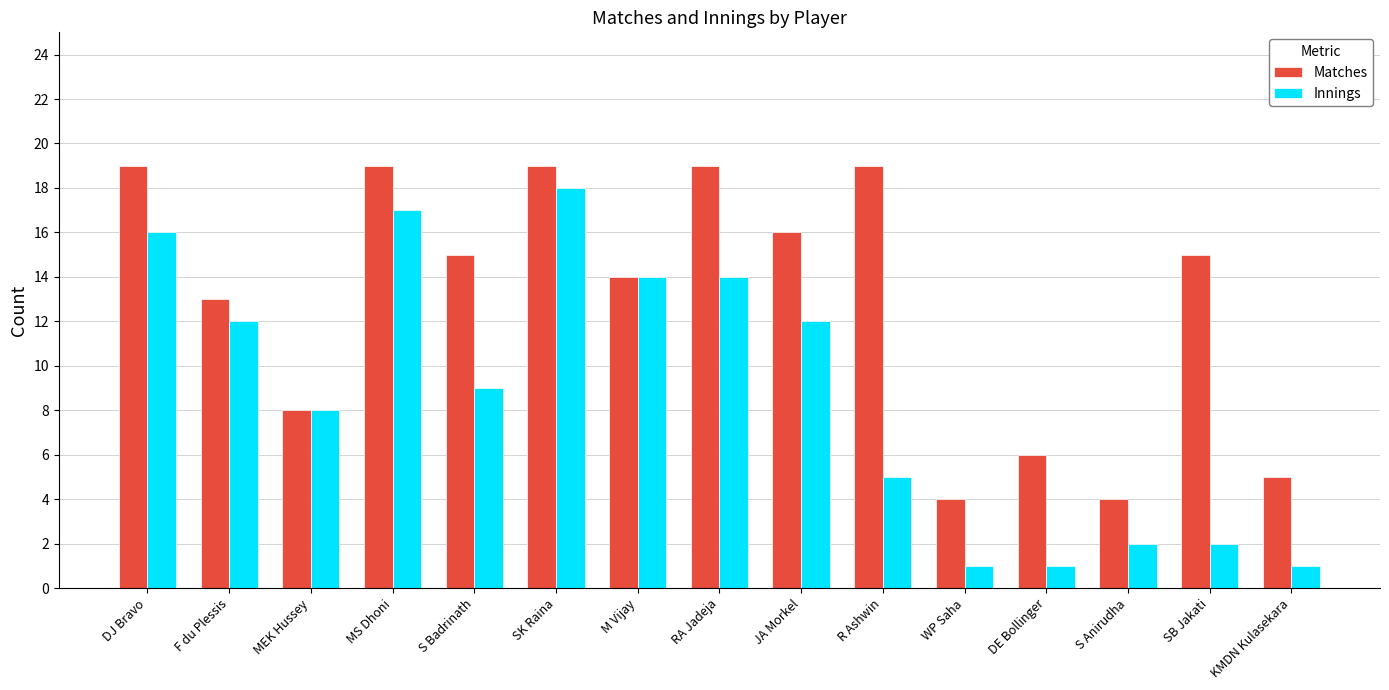

How many distinct data groups are displayed?

2